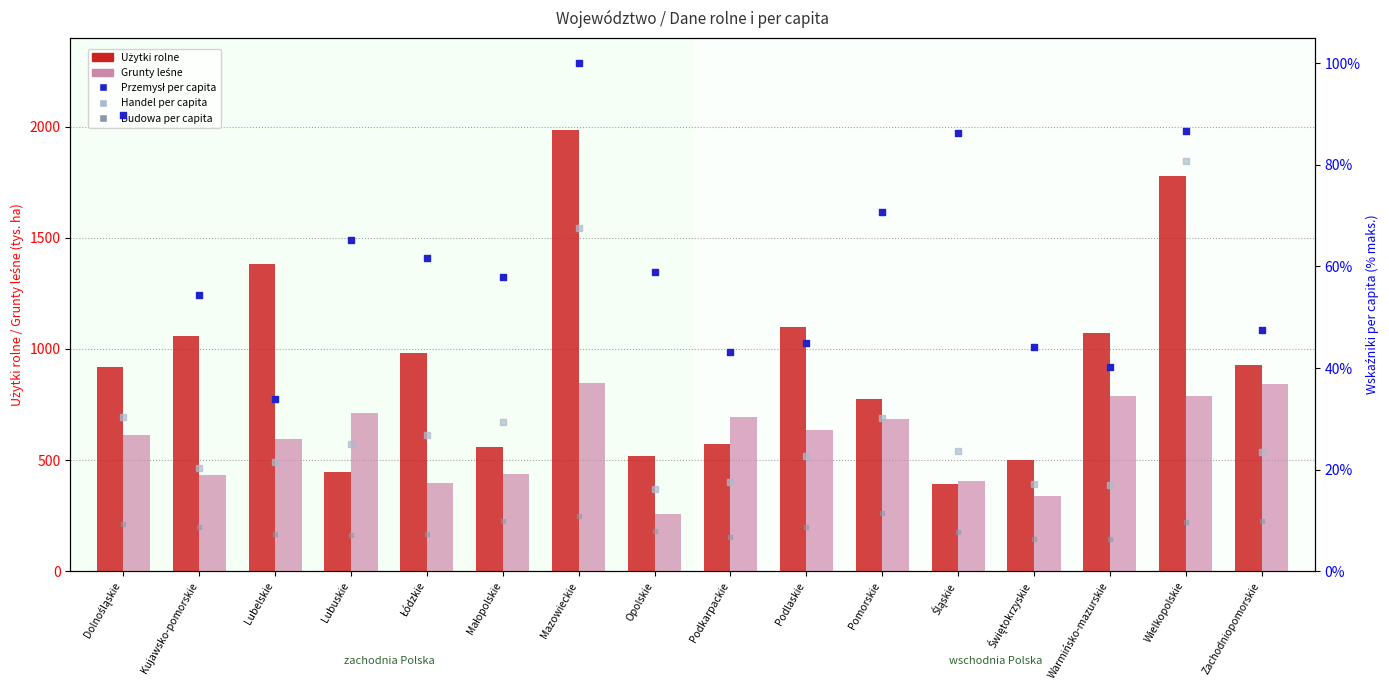

What is the total value across all series at Kujawsko-pomorskie?

1572.5